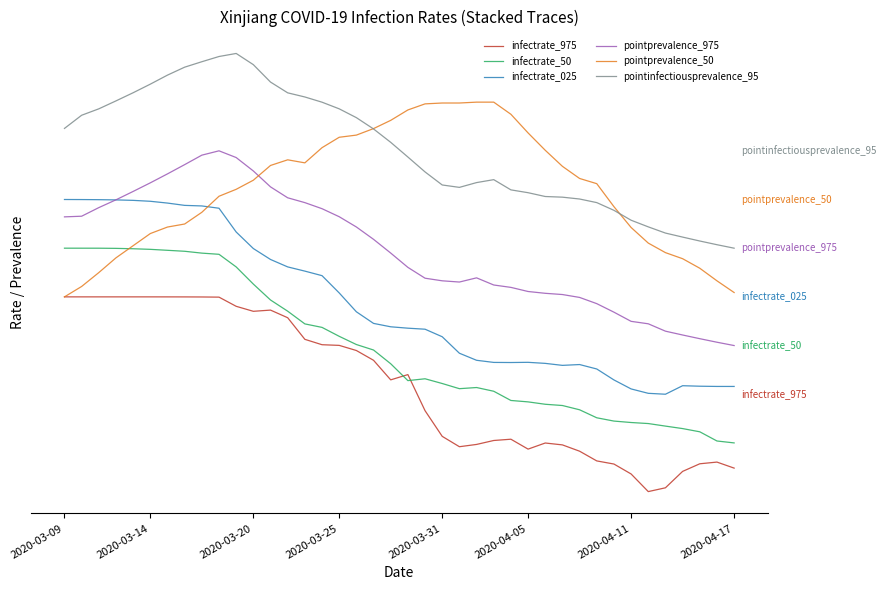

What are all the series names shown in the legend?

infectrate_975, infectrate_50, infectrate_025, pointprevalence_975, pointprevalence_50, pointinfectiousprevalence_95